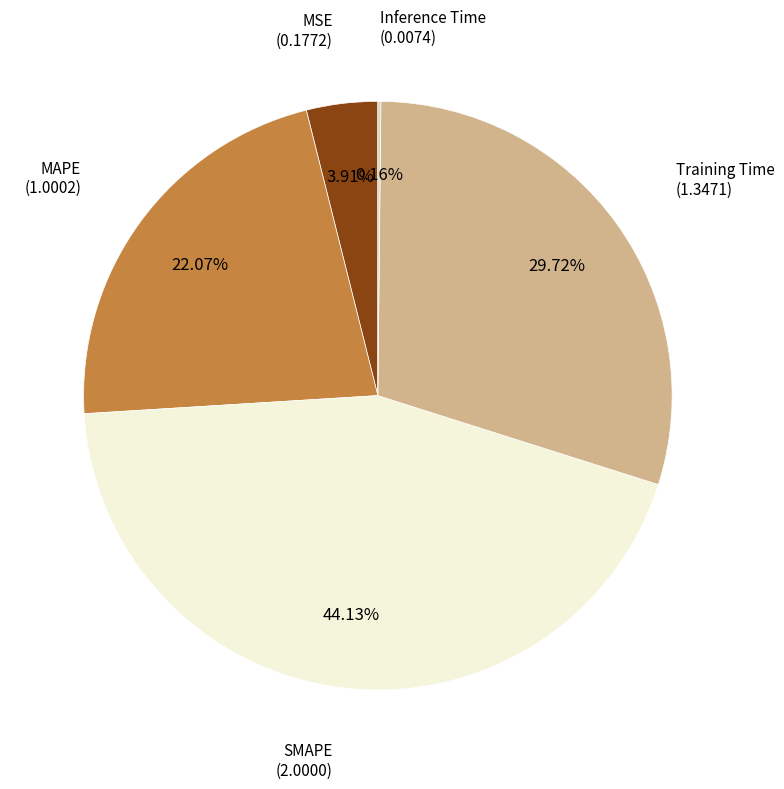

Is there any slice that represents more than half of the pie?

No